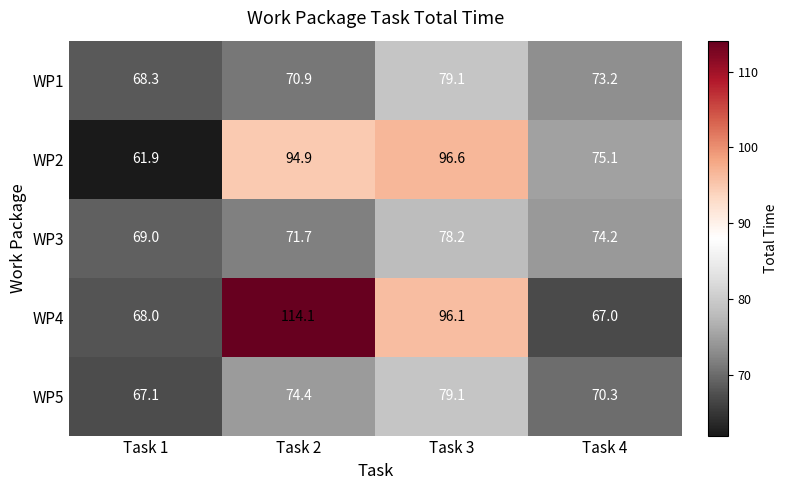

Which series changed the most between Task 2 and Task 4?

WP4